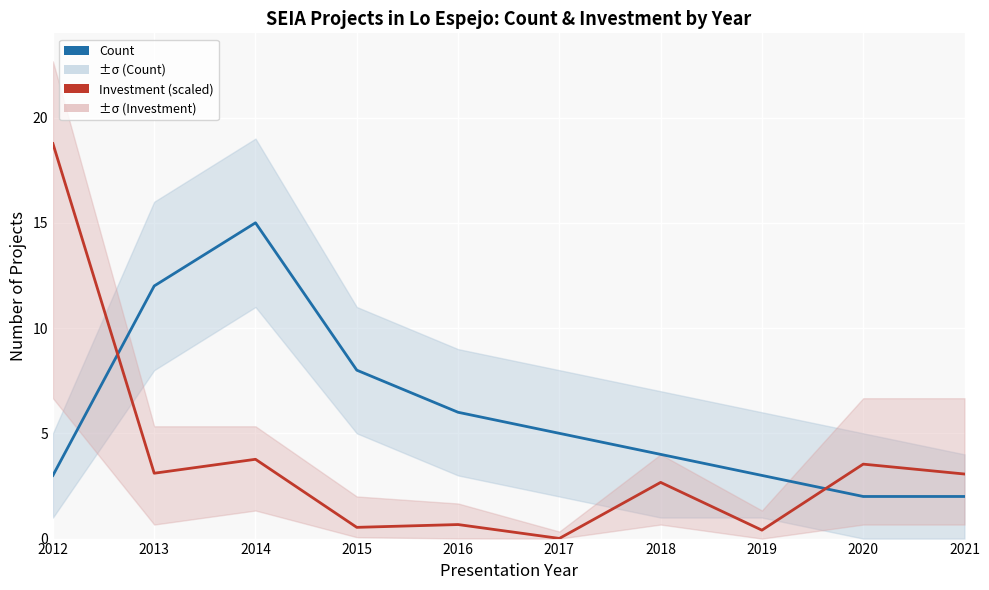

What is the maximum value shown in the chart?

18.8